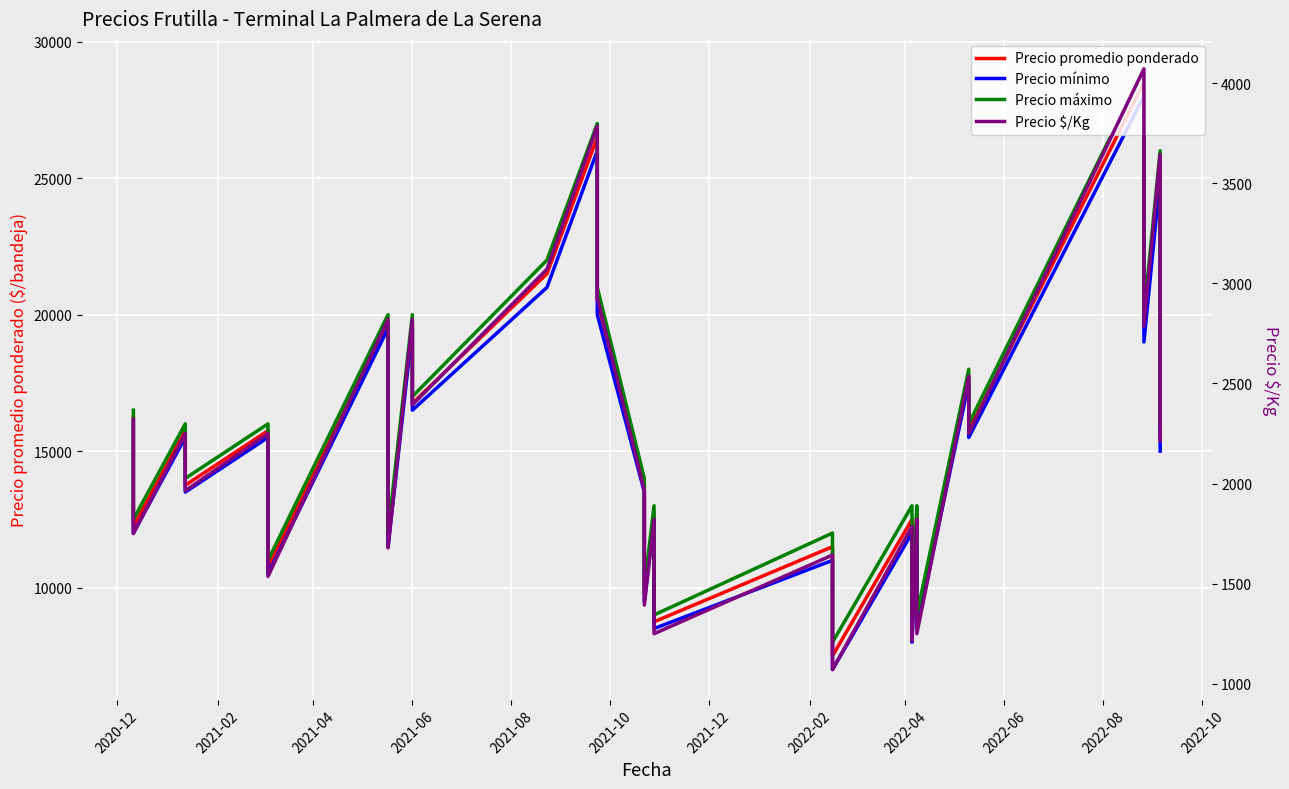

At 2022-02, list the series in order from largest to smallest.

Precio máximo, Precio promedio ponderado, Precio mínimo, Precio $/Kg